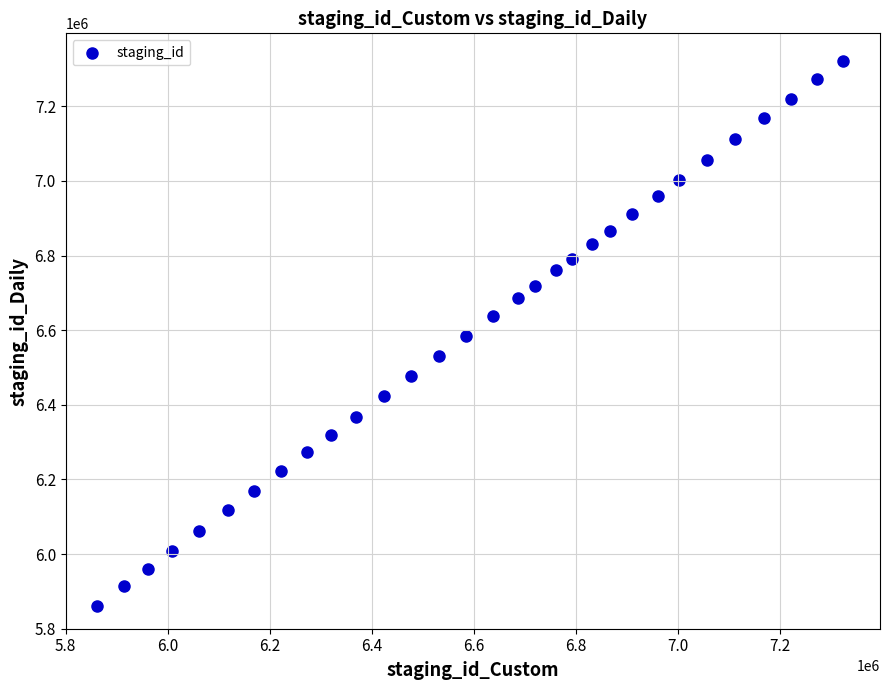

What is the range of Y values (max minus min)?

1460698